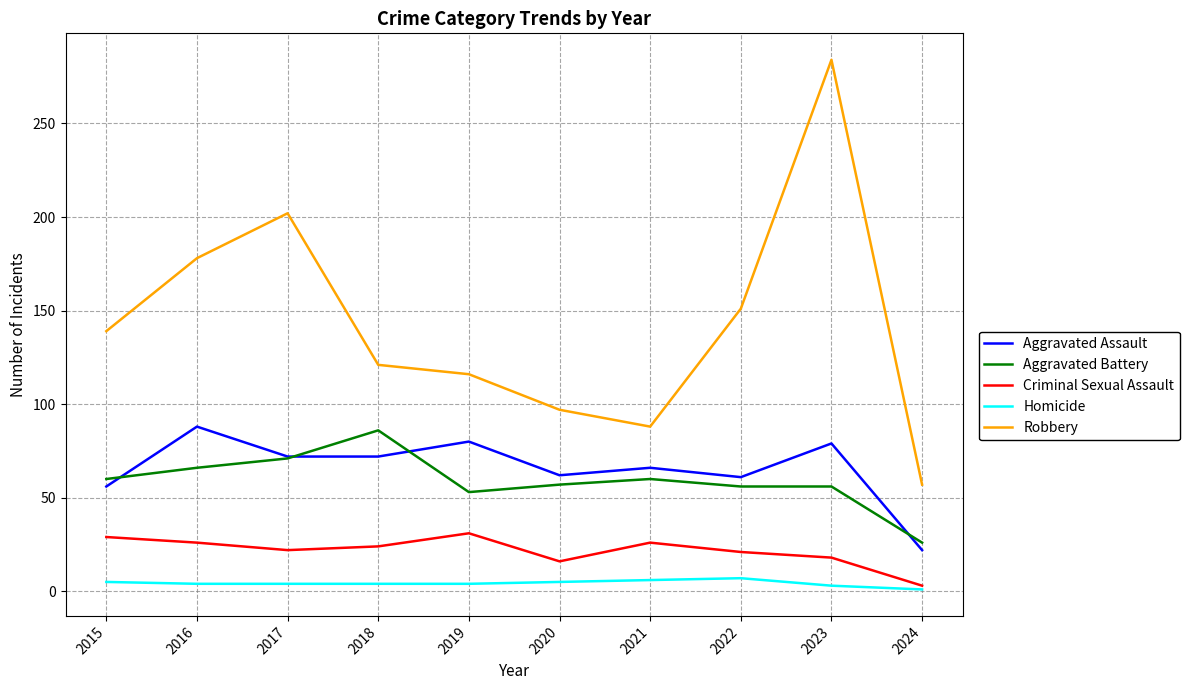

Where is the first local maximum for Aggravated Assault?

2016